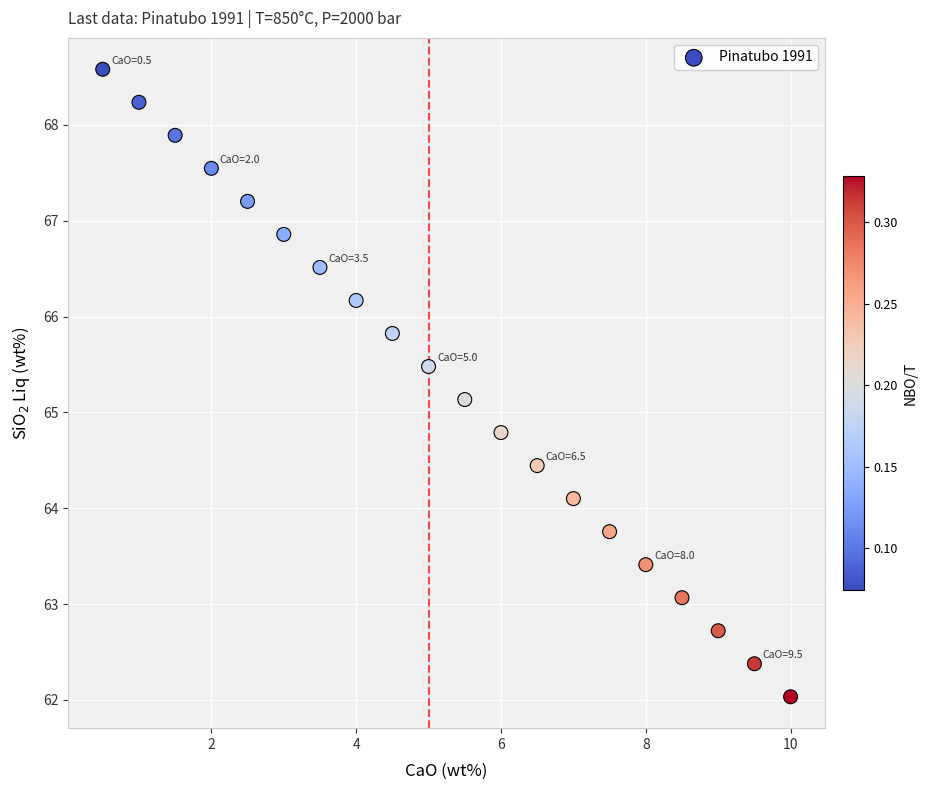

What Y value in the scatter plot is closest to 65?

65.1